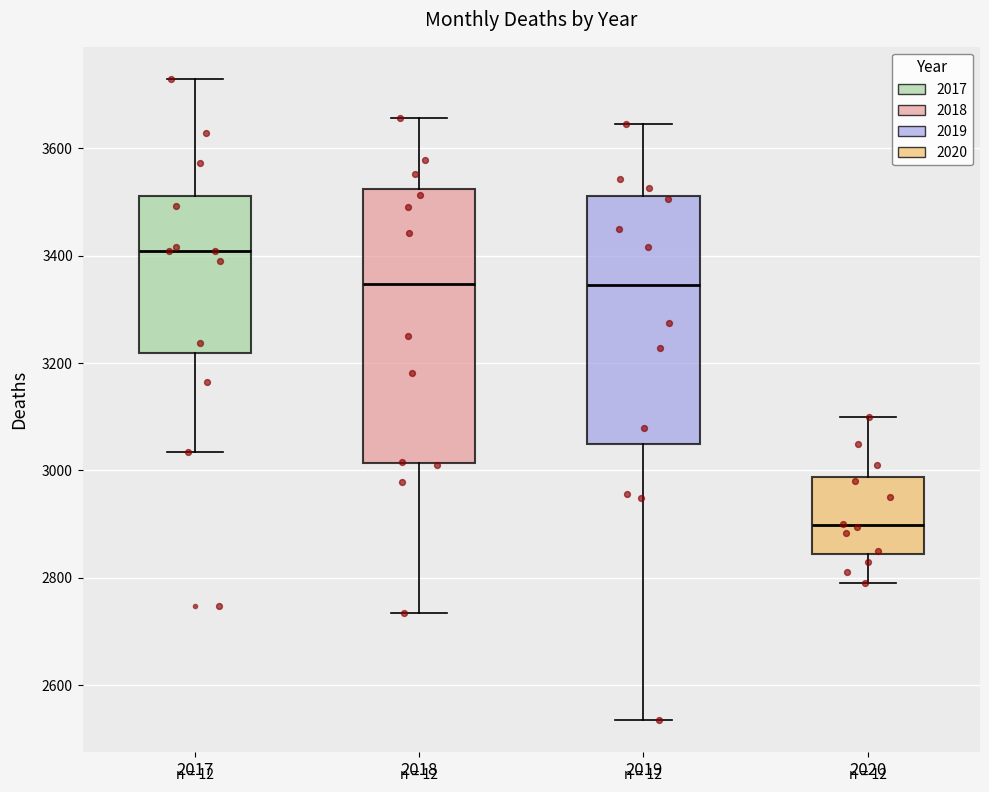

Comparing the boxes themselves (not the whiskers), which one is the tallest?

2018